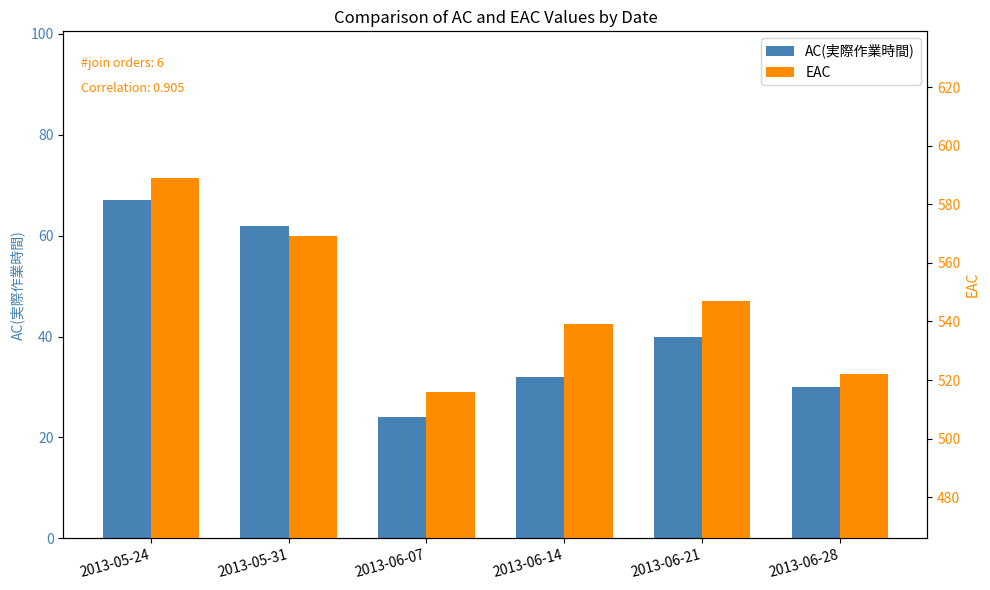

What are all the series names shown in the legend?

AC(実際作業時間), EAC